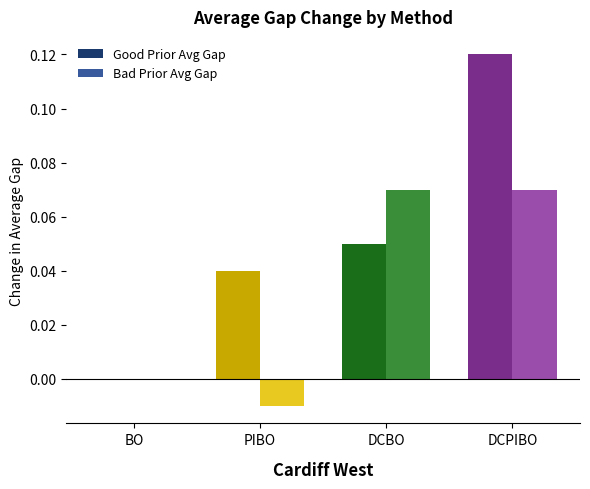

Is it true that Good Prior Avg Gap equals 0.1 at PIBO?

False